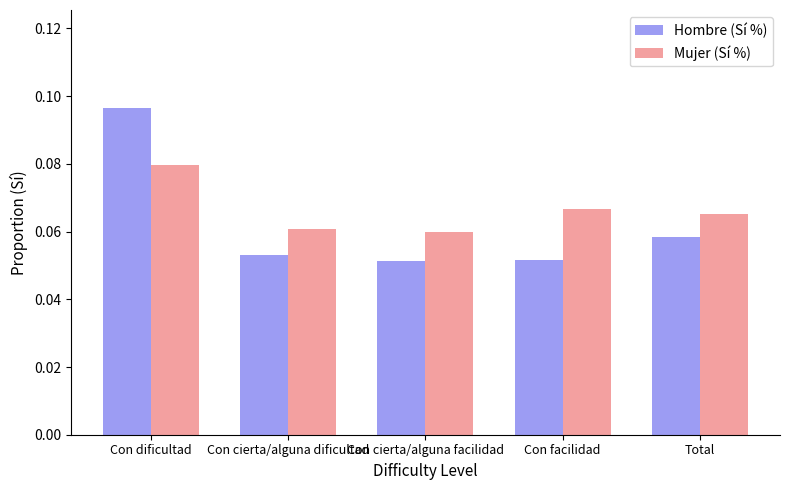

Which series has the largest range (max minus min)?

Hombre (Sí %)